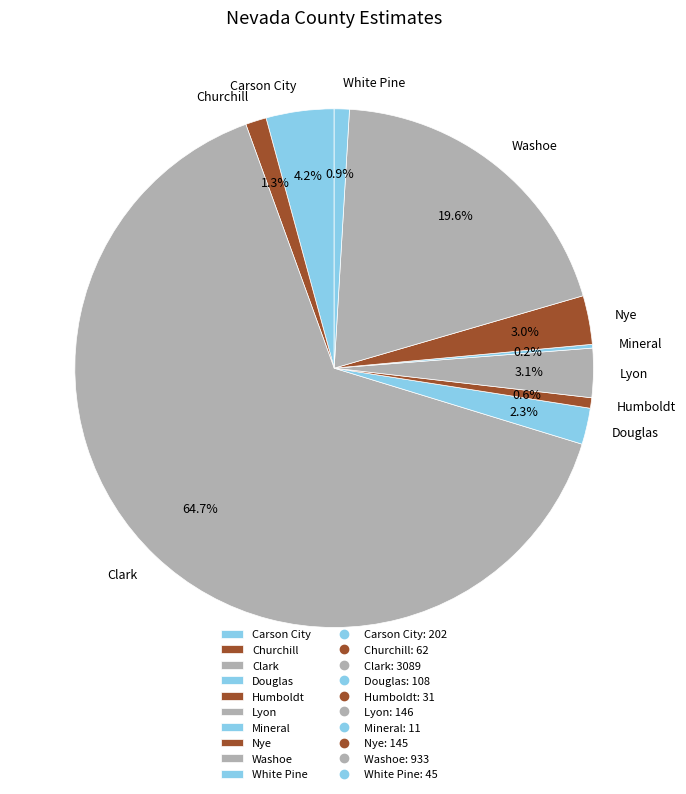

What is the largest slice in the pie chart?

Clark